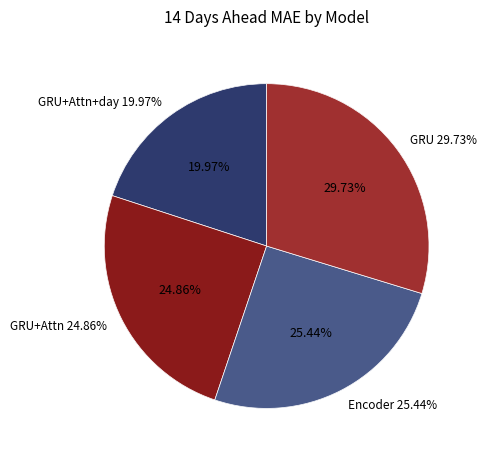

To the nearest percent, what is the difference between the GRU+Attention+day of the year and GRU slice percentages?

10%